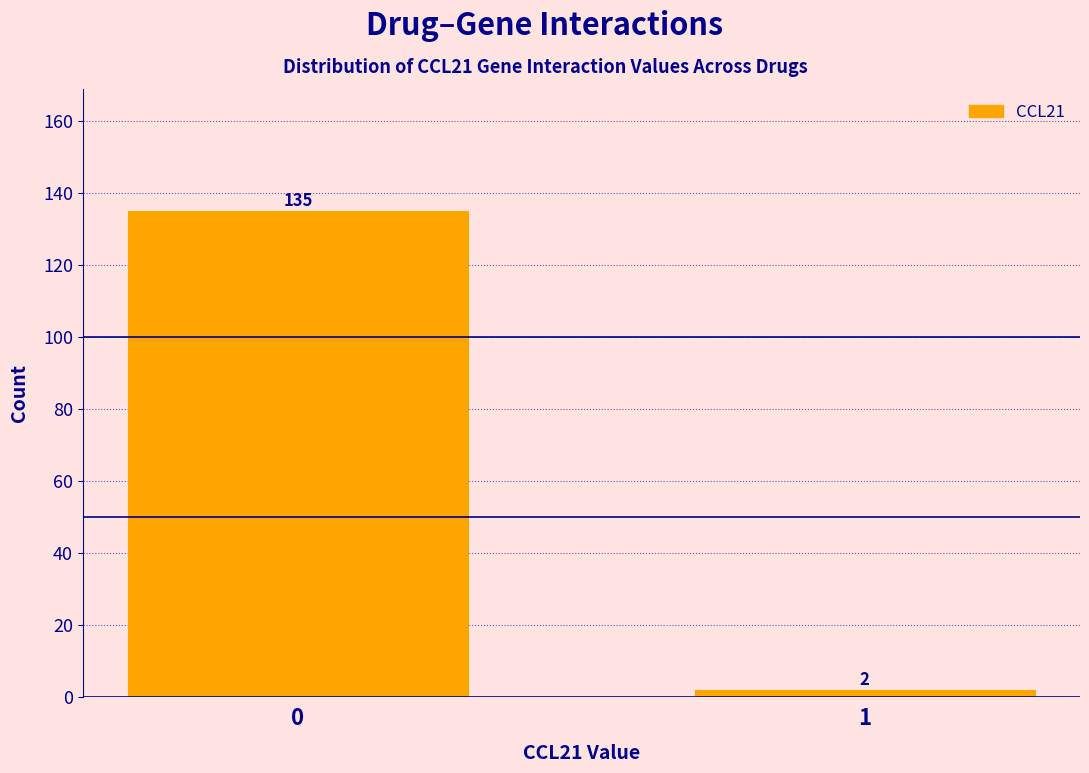

Reading left to right, extract all data points from this chart.

135	2